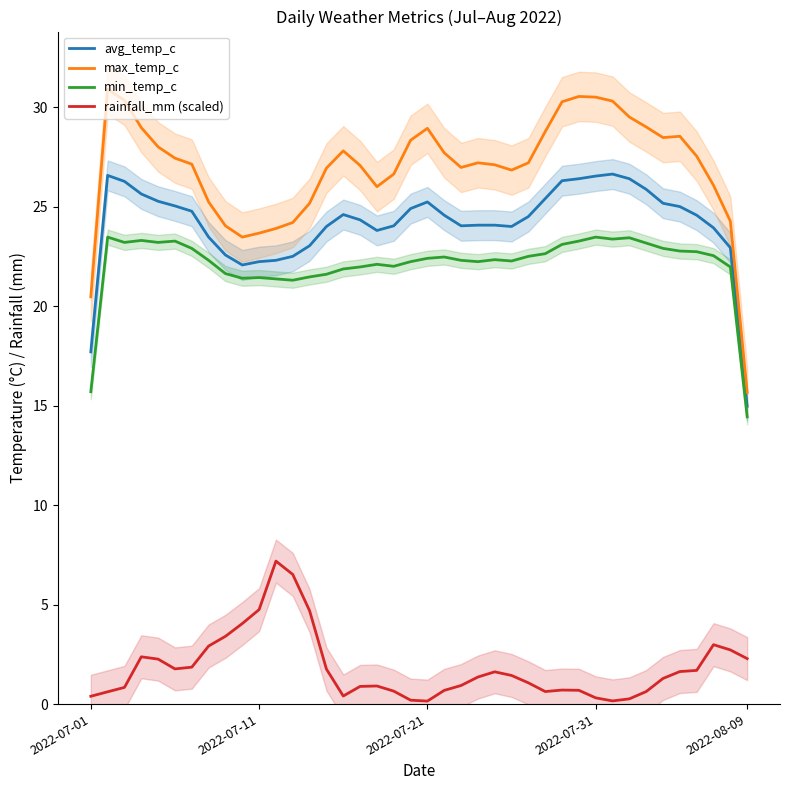

What is the value of the avg_temp_c point at the 6th from the left?

25.0